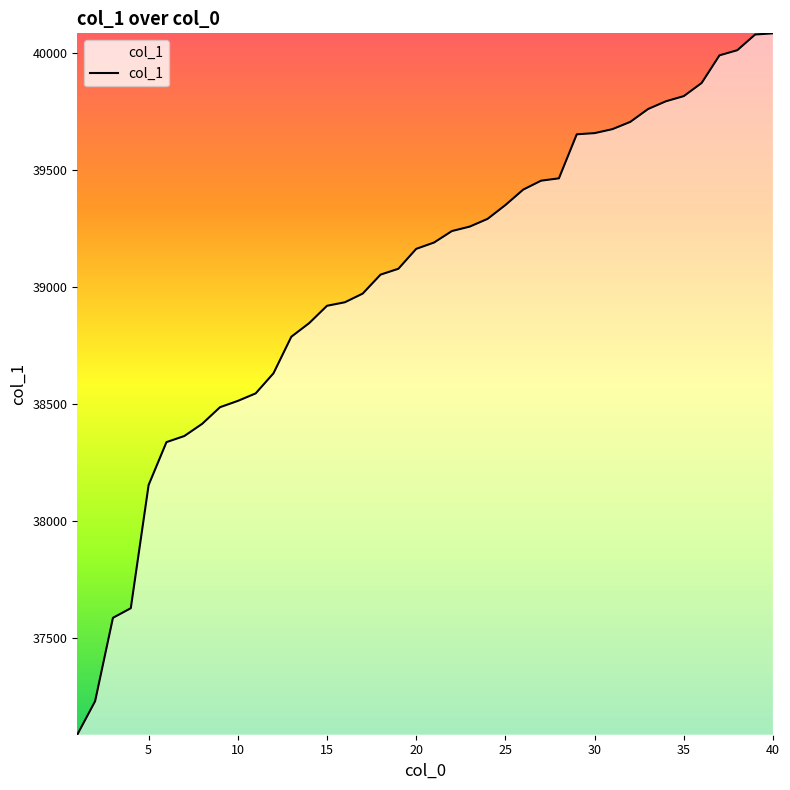

How many values are below 39189?

20